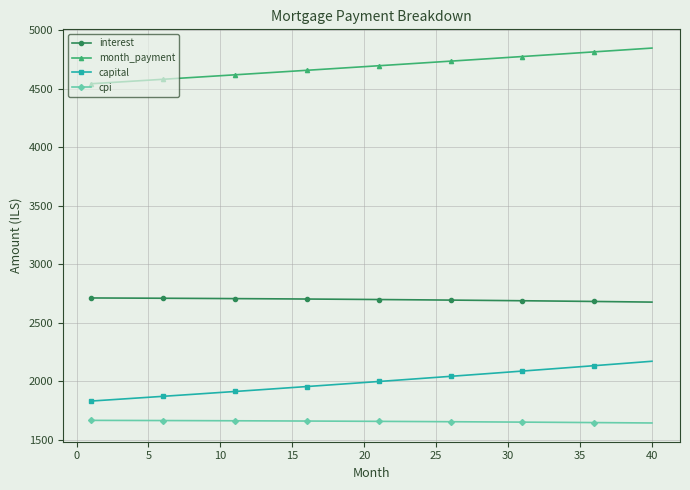

What is the difference between the maximum and minimum values in the interest series?

35.4